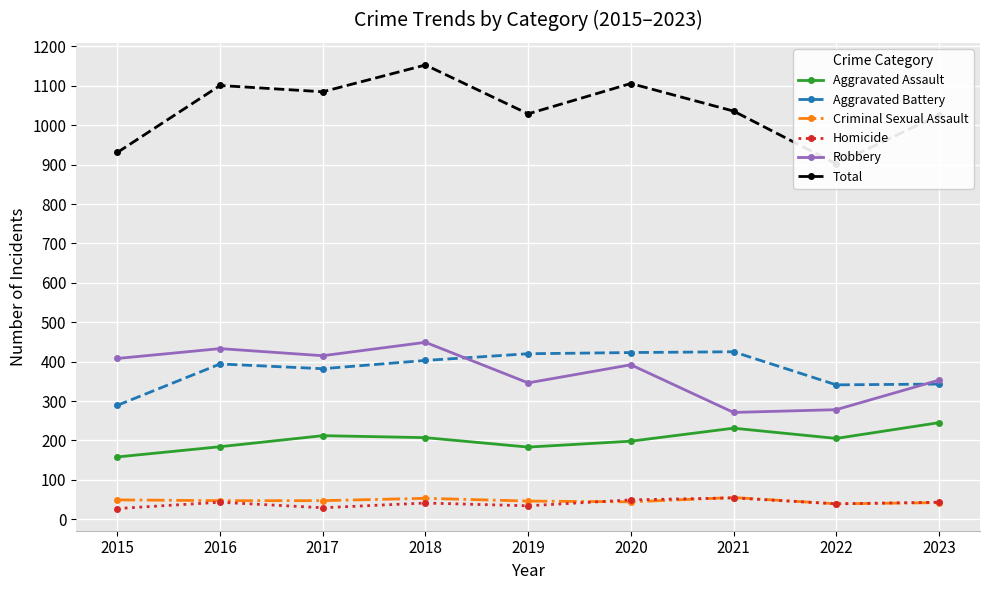

Read the Criminal Sexual Assault value at 2017.

47